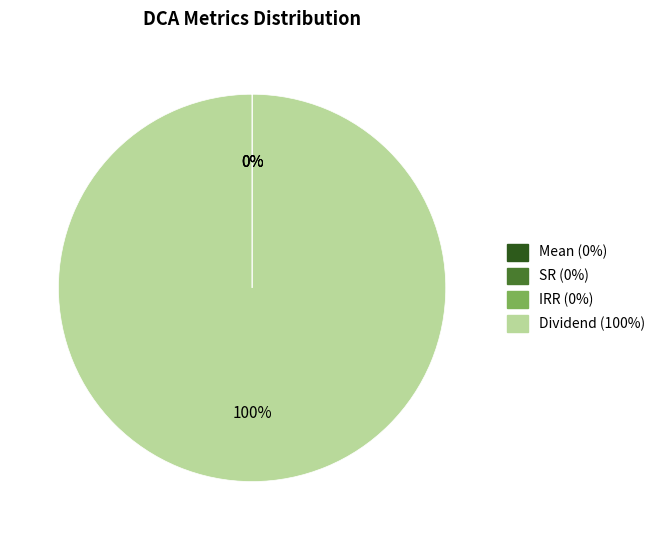

Is it true that Dividend (100%) is 90% of the pie?

False